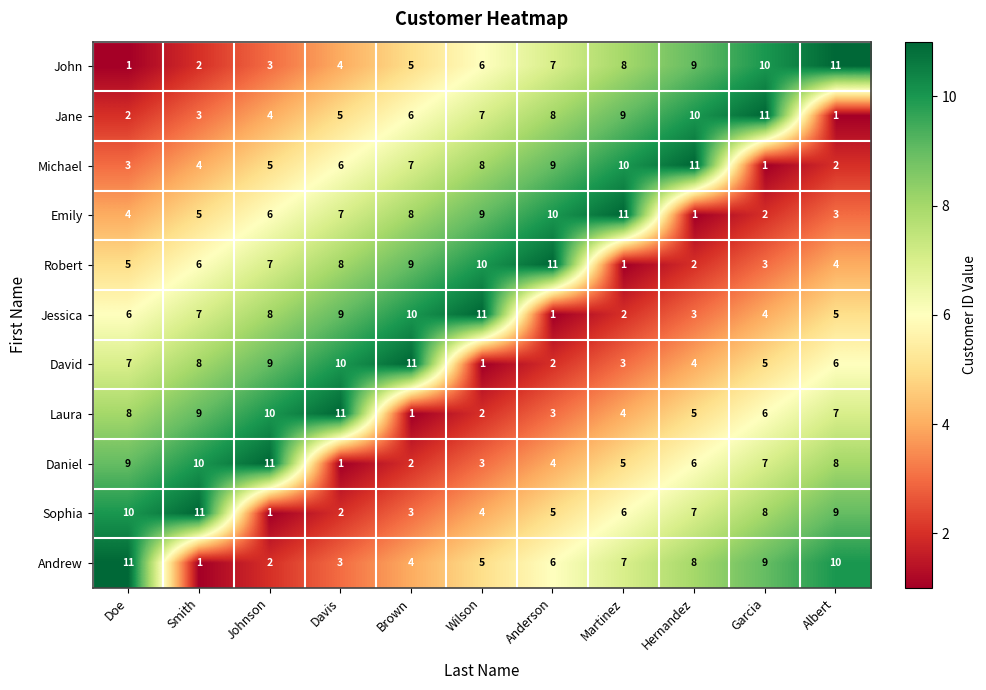

How many distinct data groups are displayed?

11